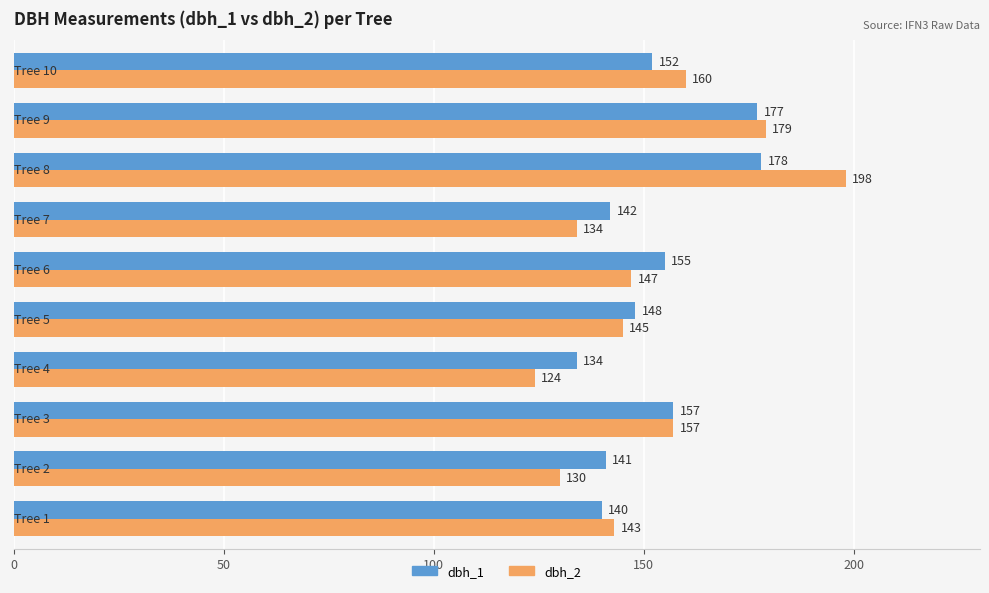

Which series has the widest spread of values?

dbh_2